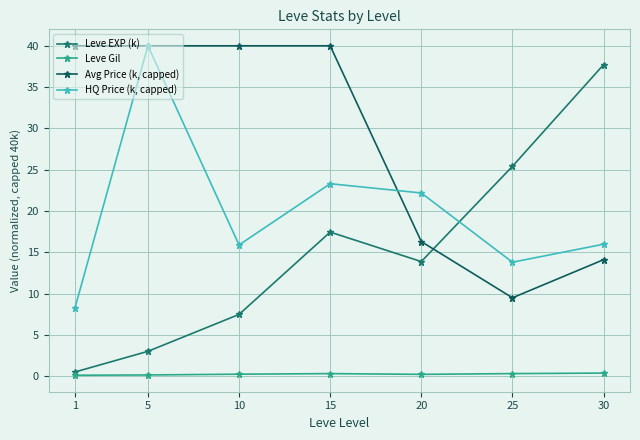

How many lines are shown in the chart?

4